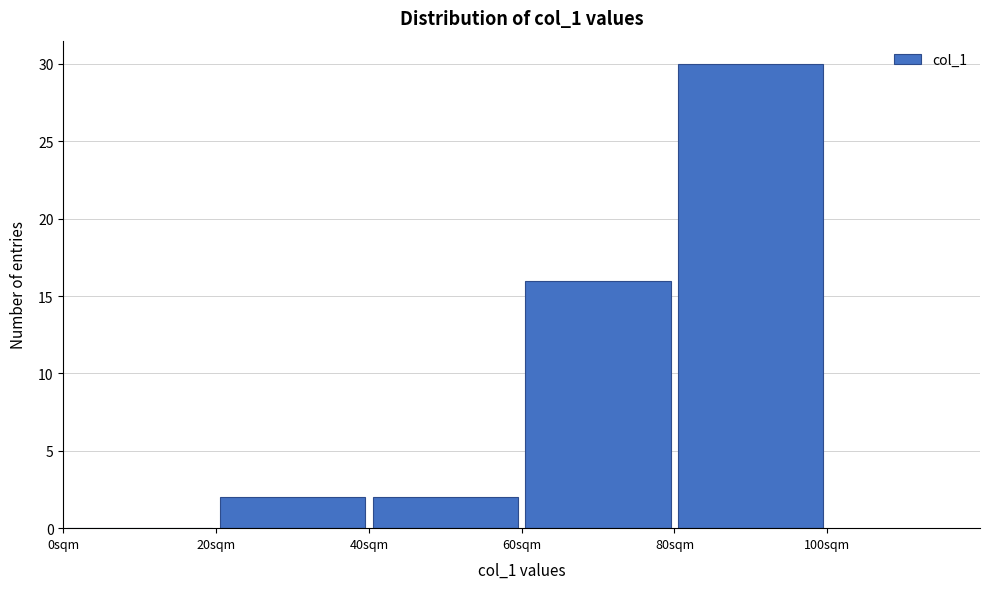

Reading left to right, transcribe this chart: for each bar, give the range it covers on the x-axis and its height. The values are not printed on the chart, so give them approximately, as read against the axis.

0 to 20: 0
20 to 40: 2
40 to 60: 2
60 to 80: 16
80 to 100: 30